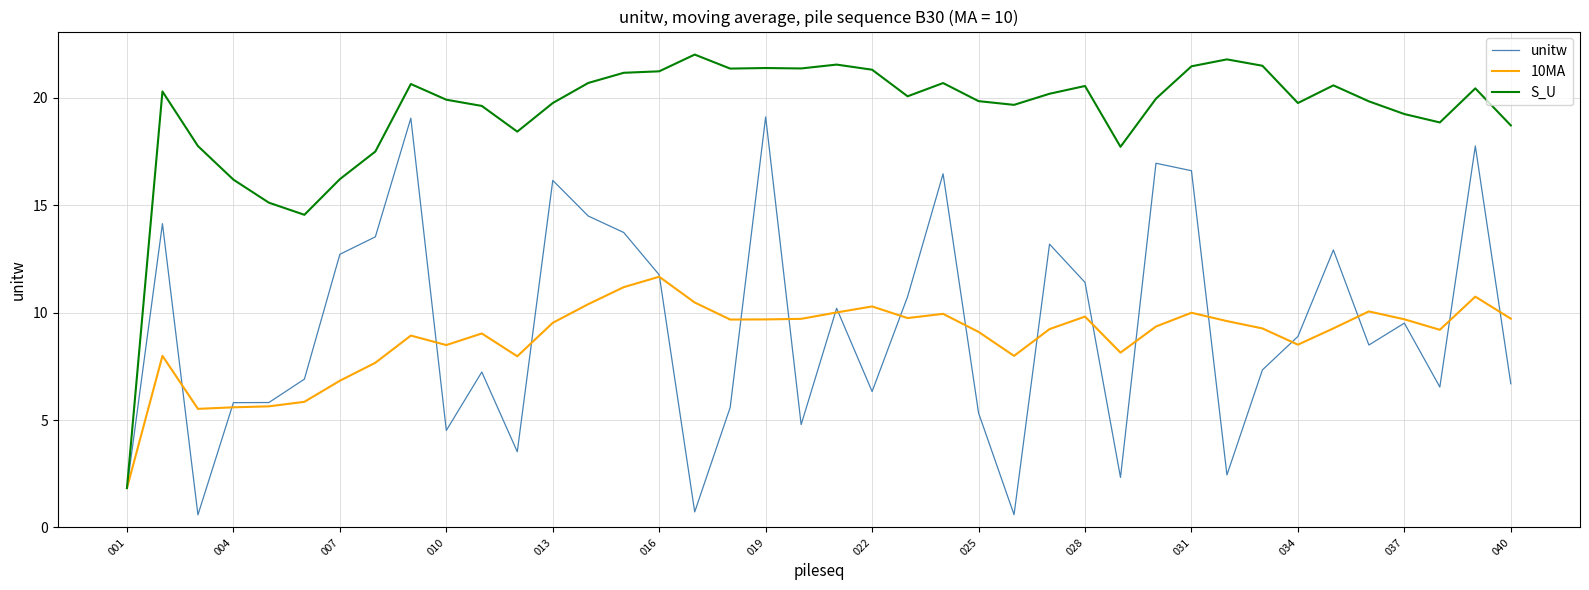

Which series has the widest spread of values?

S_U